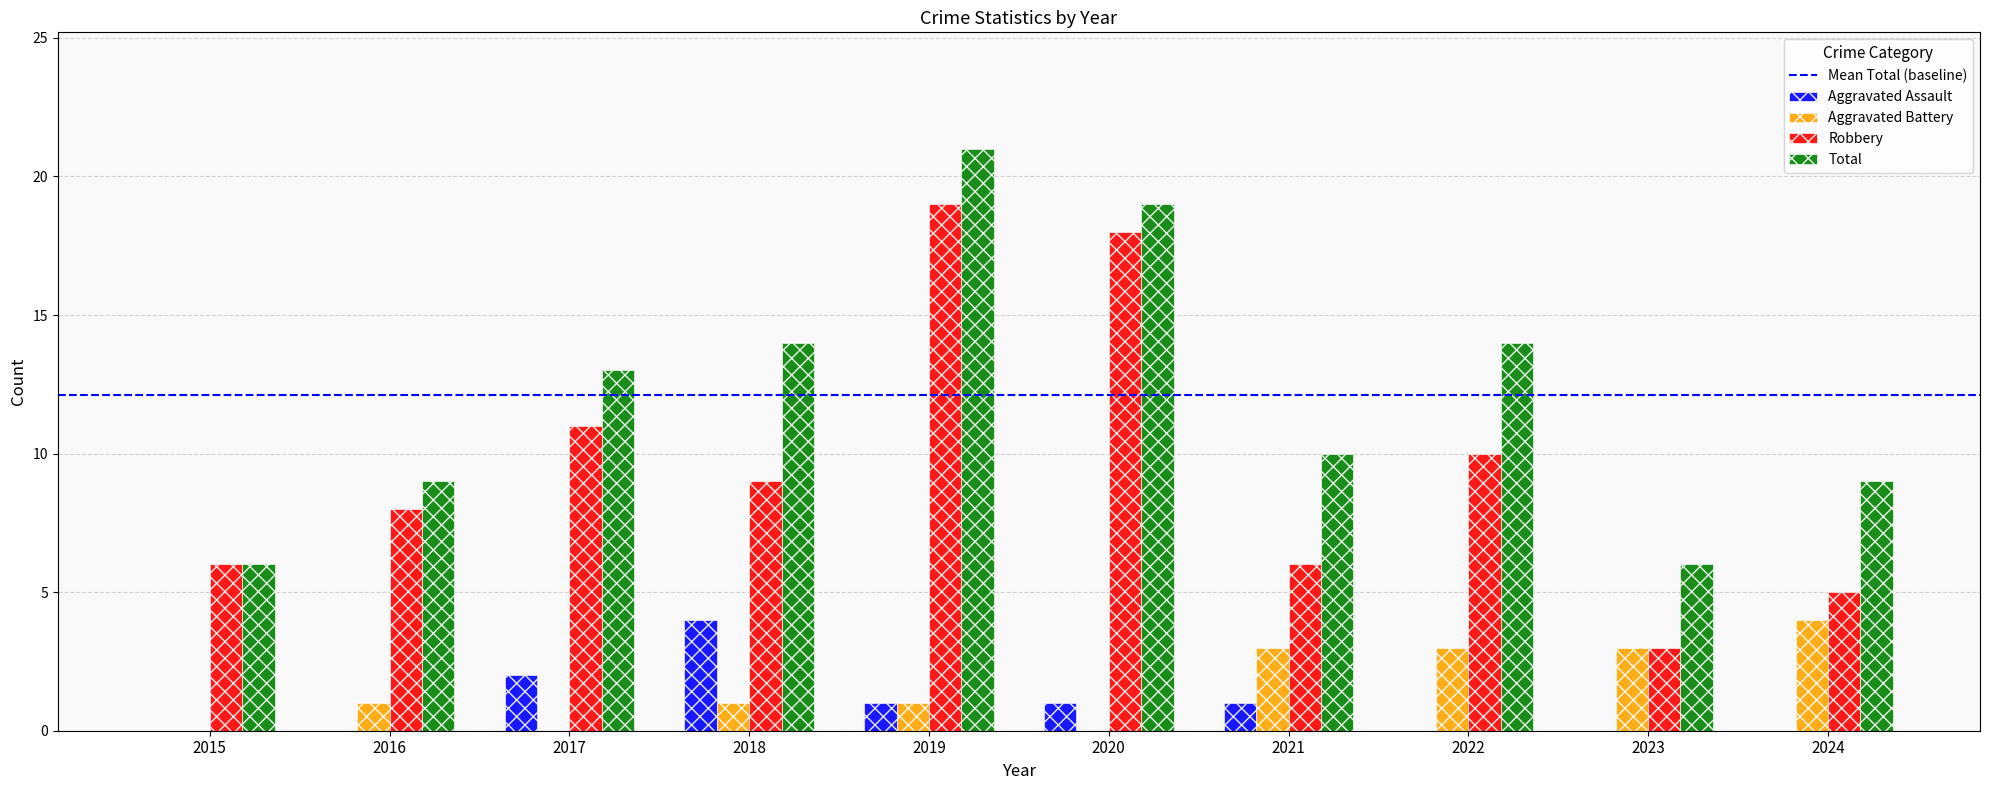

Count the number of categories in the chart.

10